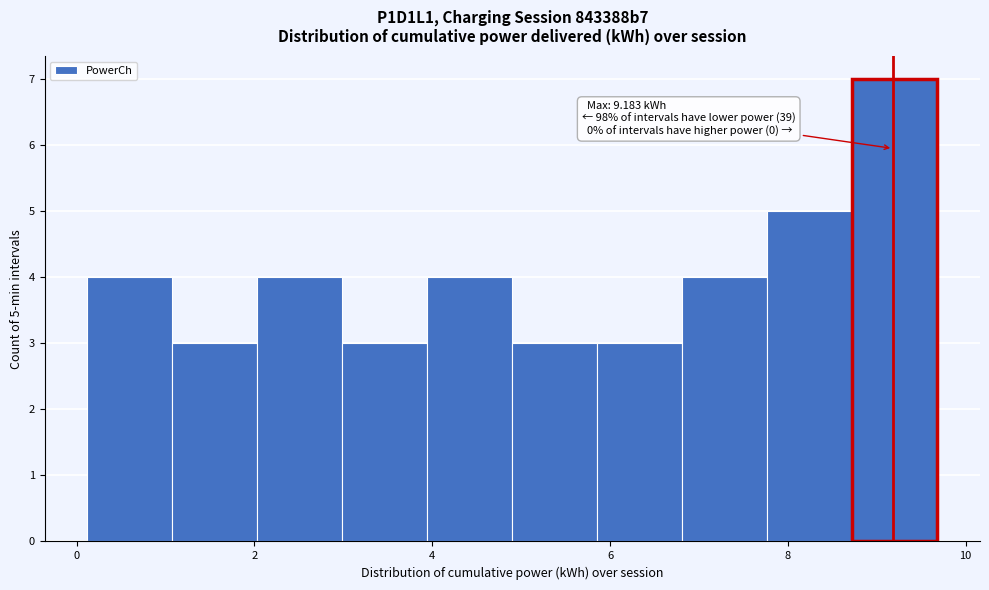

Over which range of the x-axis is the bar tallest?

8.8 to 9.6